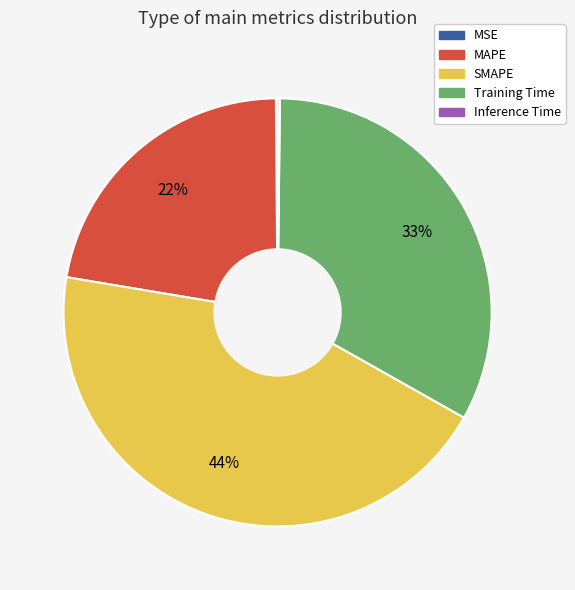

Which slice is the largest?

SMAPE